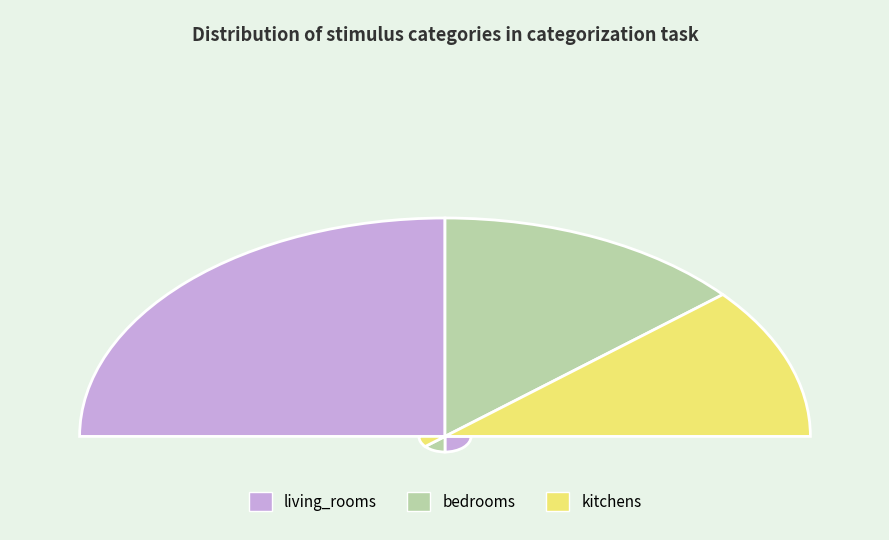

Rank the categories by value from lowest to highest.

kitchens, bedrooms, living_rooms